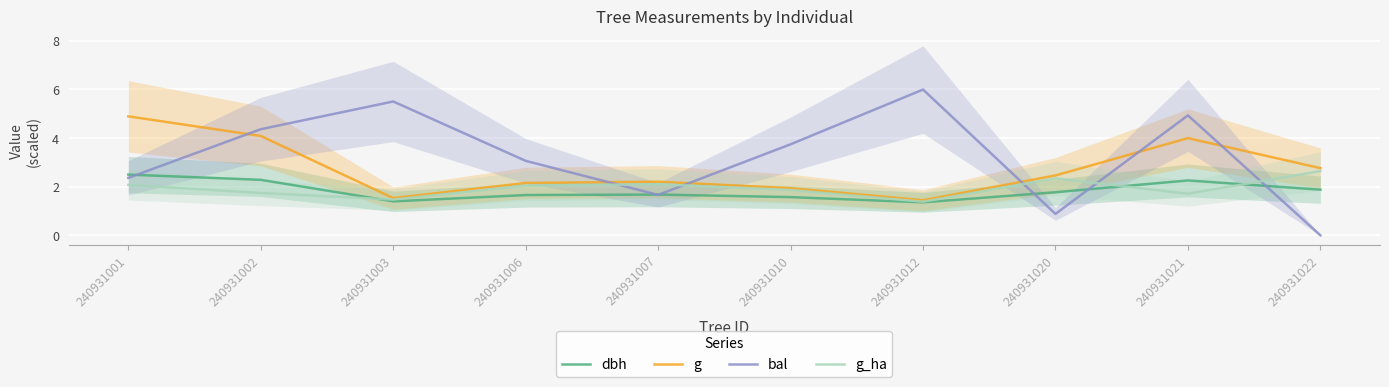

List the series in order of their peak value, lowest first.

dbh, g_ha, g, bal